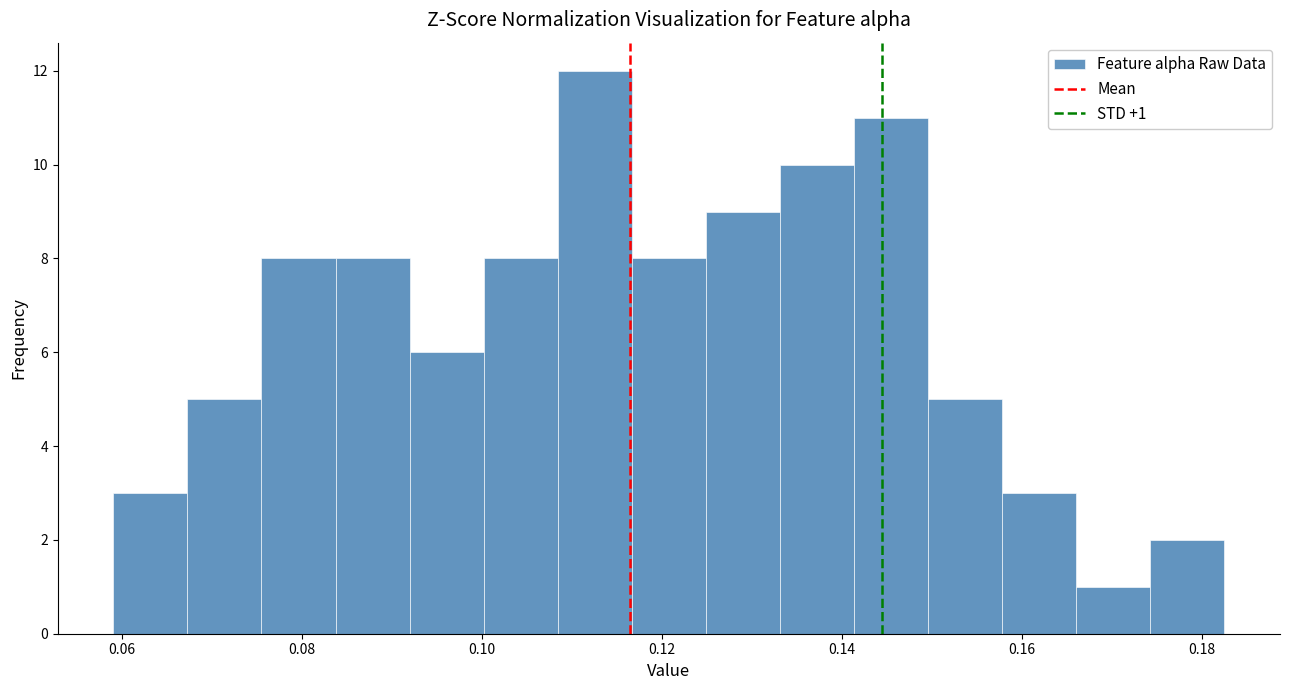

Which range on the x-axis has the tallest bar?

0.108 to 0.116